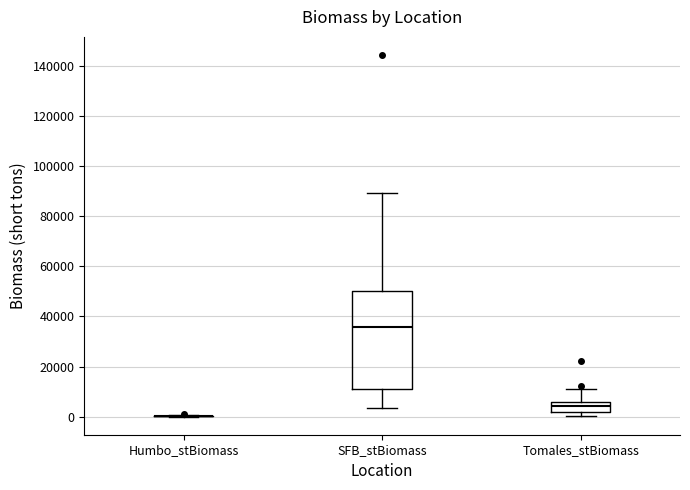

Reading left to right, transcribe this box plot: for each box, give where its median line is, the range the box spans, and where its two whiskers end, as read against the y-axis. The values are not printed on the chart, so give them approximately, as read against the axis.

Humbo_stBiomass: box collapsed to a line at 0, whiskers 0 to 0
SFB_stBiomass: median 36000, box 12000 to 50000, whiskers 4000 to 90000
Tomales_stBiomass: median 4000, box 2000 to 6000, whiskers 0 to 12000